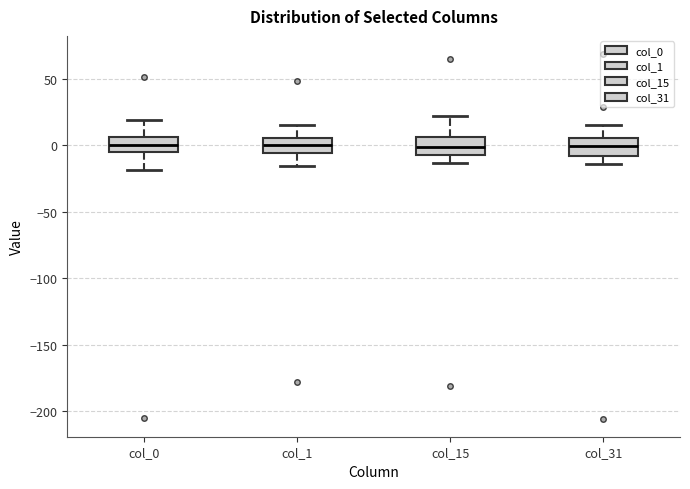

Reading left to right, read every box against the y-axis: the position of its median line, the range the box covers, and the ends of its whiskers. The values are not printed on the chart, so give them approximately, as read against the axis.

col_0: median 0, box -5 to 5, whiskers -20 to 20
col_1: median 0, box -5 to 5, whiskers -15 to 15
col_15: median 0, box -5 to 5, whiskers -15 to 20
col_31: median 0, box -10 to 5, whiskers -15 to 15